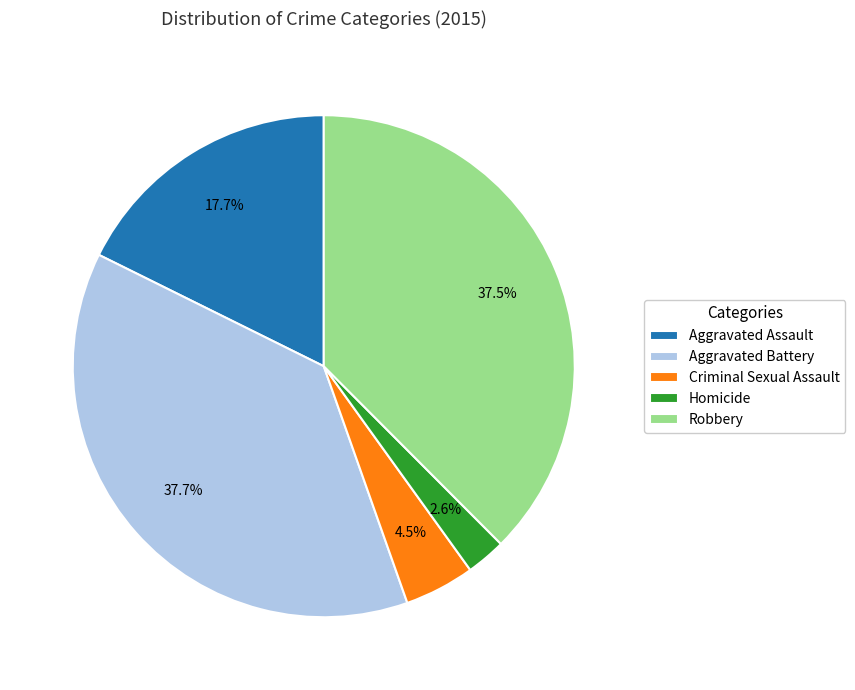

What is the ratio of the value at Robbery to the value at Aggravated Assault?

2.1